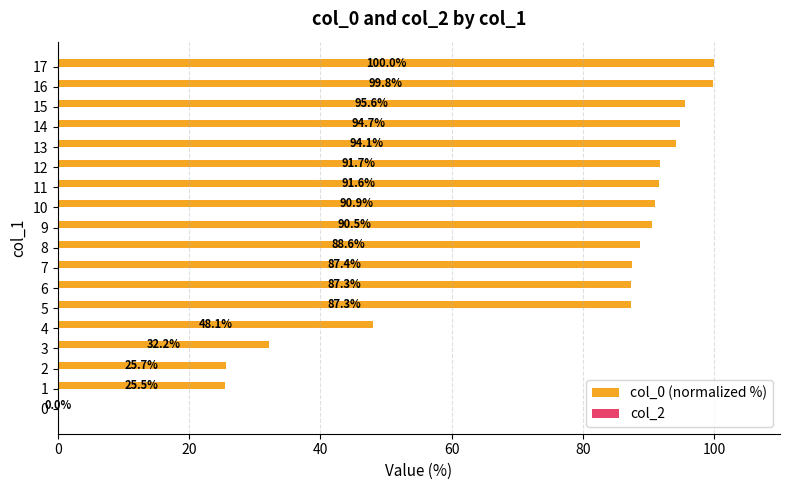

What is the change in value from 13 to 17?

+5.9